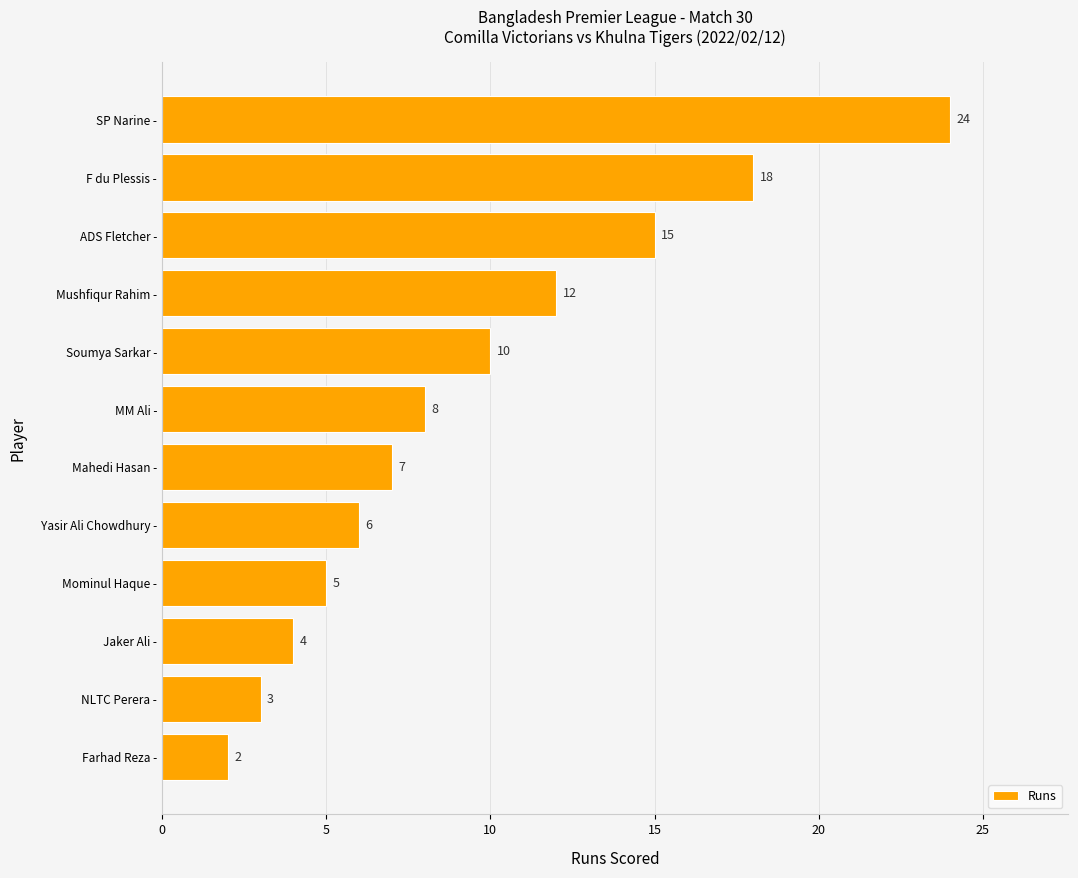

What is the value of the 12th bar from the top?

2